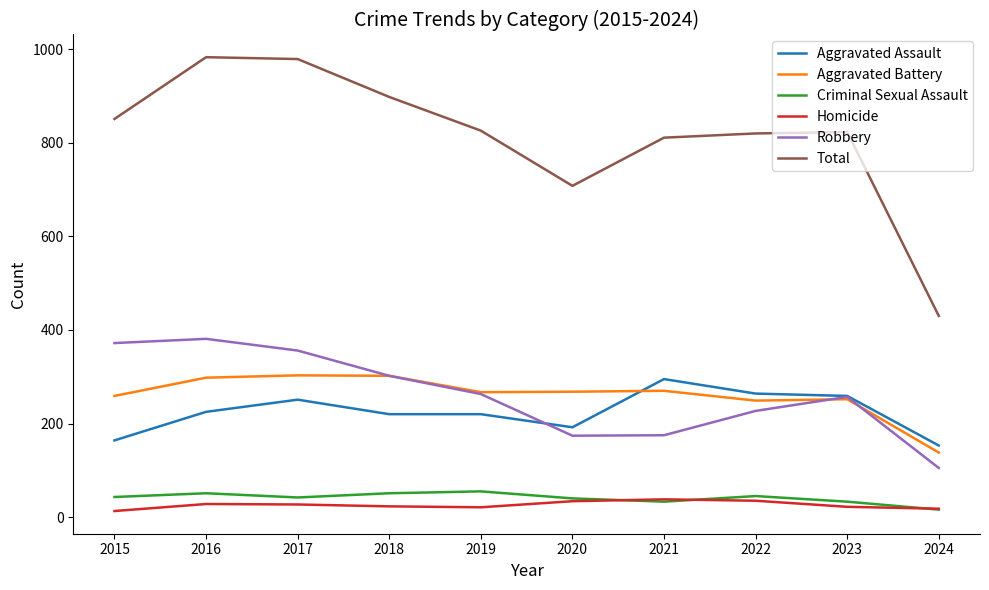

What is the spread (max minus min) of values at 2023?

801